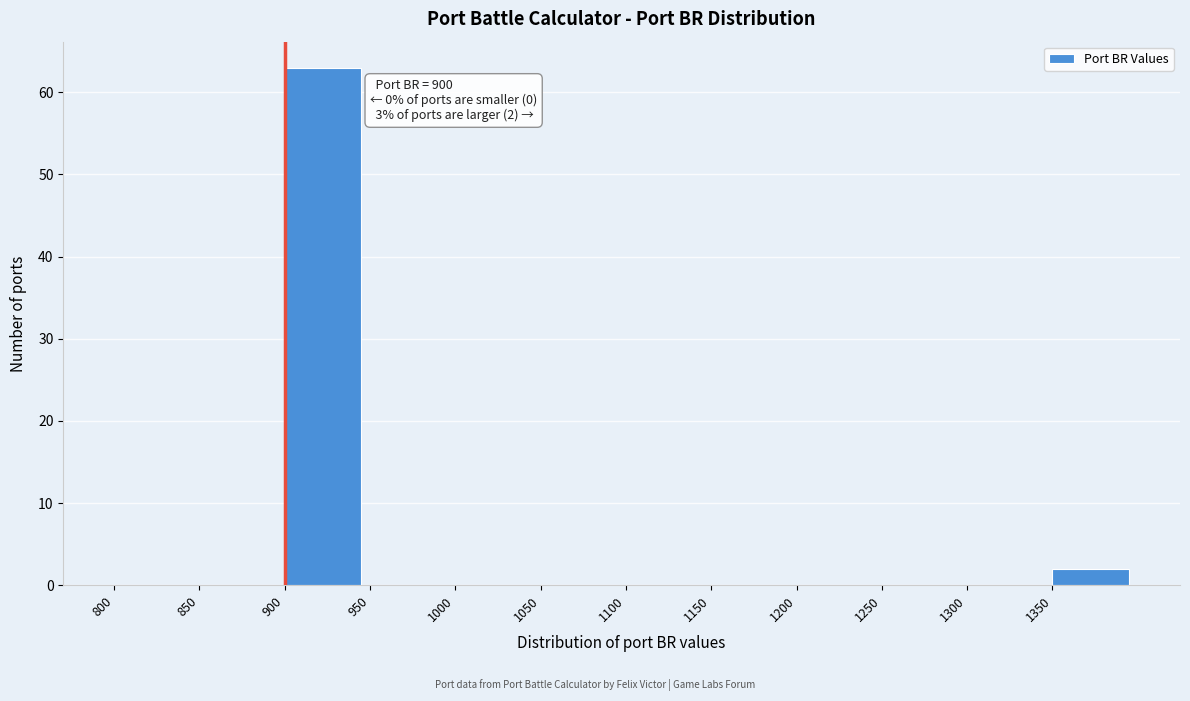

Over which range of the x-axis is the bar tallest?

900 to 950